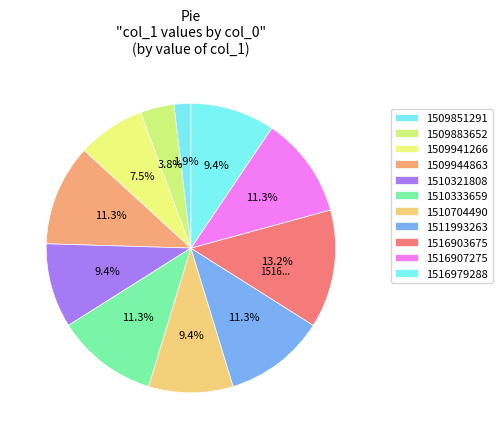

The 1516907275 slice represents 1% of the pie. True or false?

False